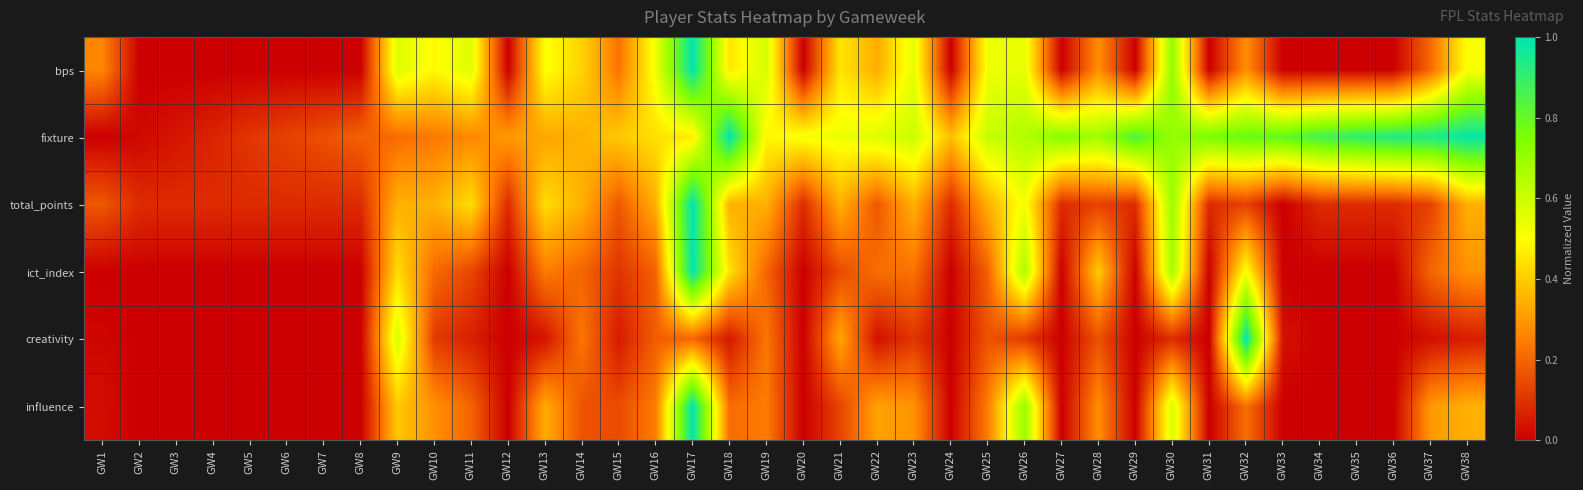

Which series has the largest range (max minus min)?

bps